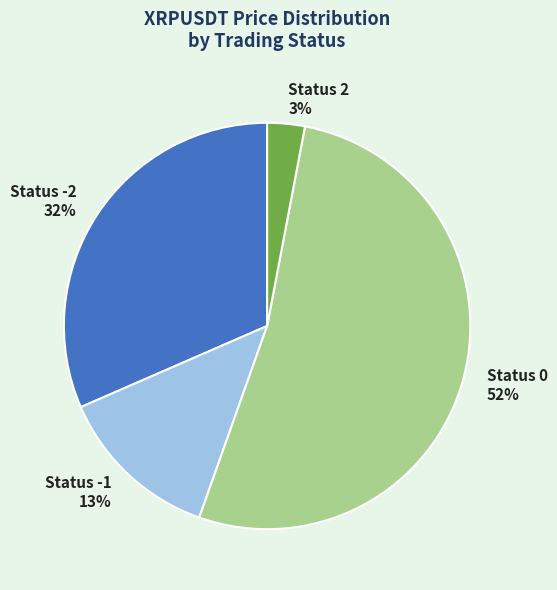

To the nearest percent, what portion does Status 0 52% represent?

52%